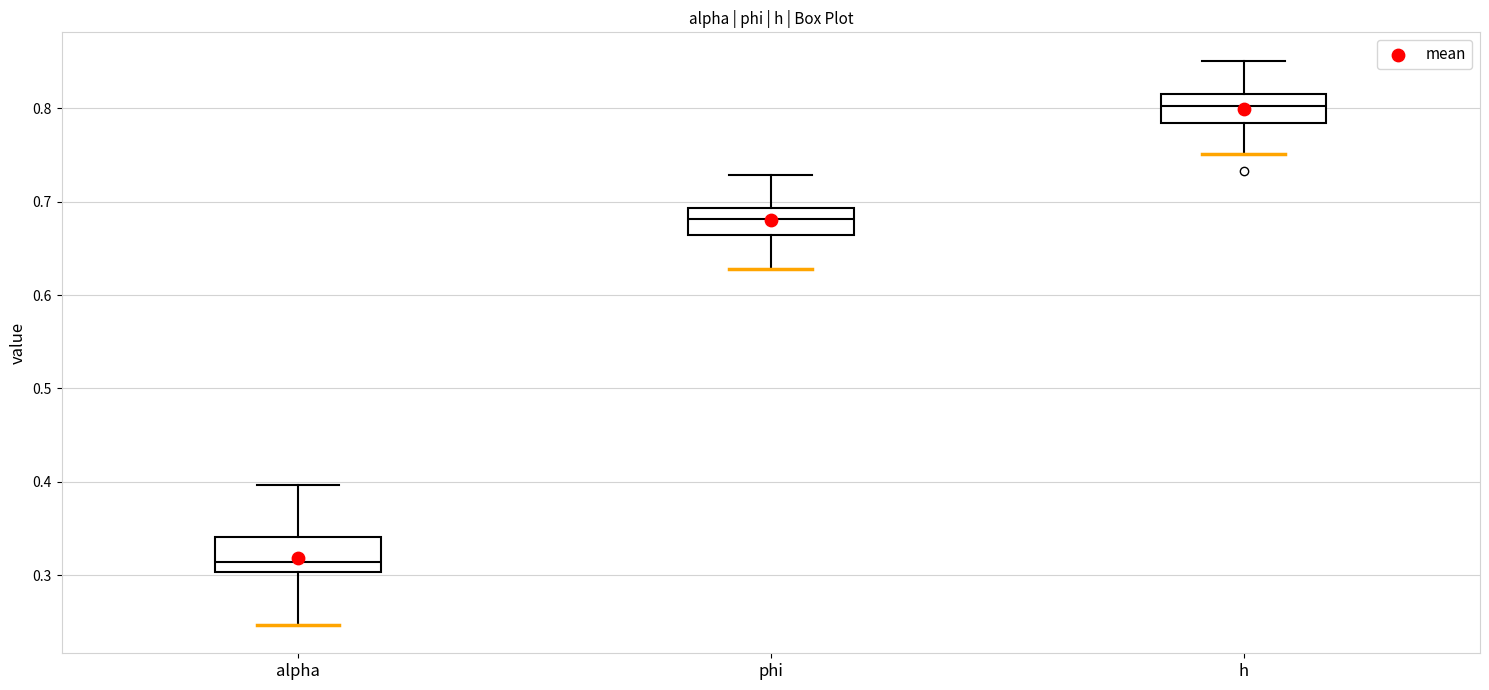

Which box's median line is the lowest?

alpha